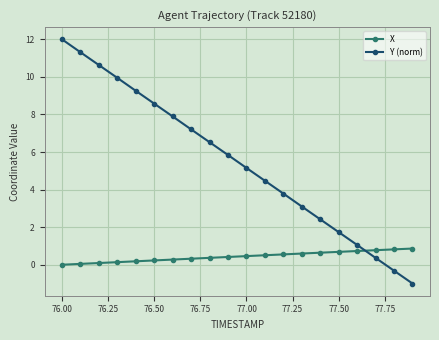

Which series has the widest spread of values?

Y (norm)